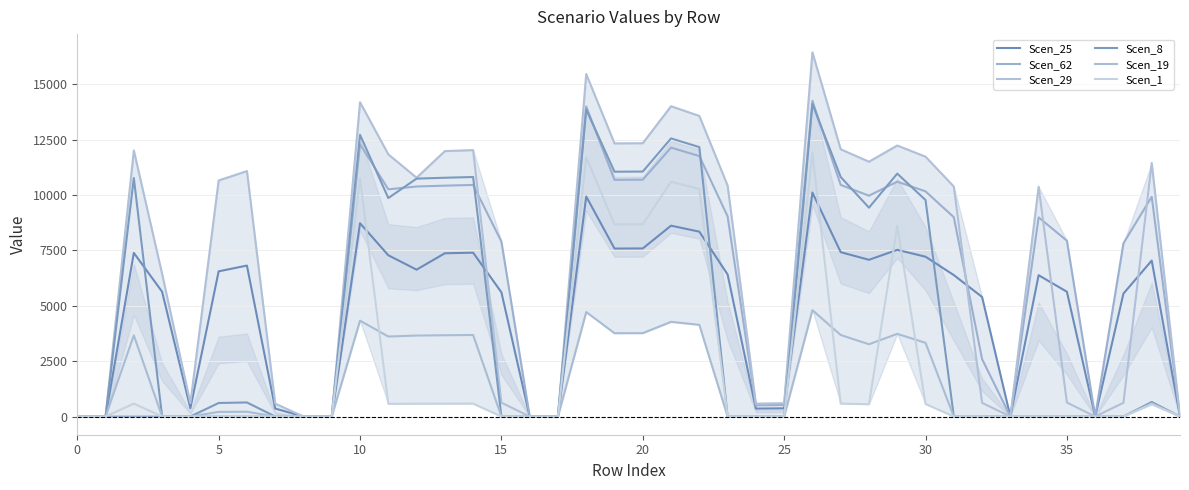

Between 25 and 28, which series saw the biggest shift?

Scen_29